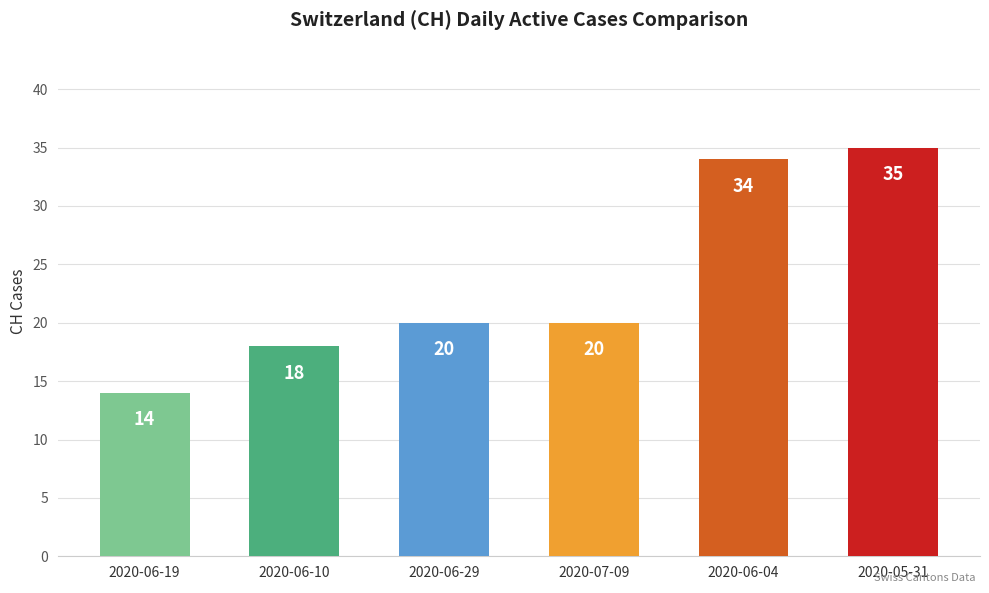

Which label corresponds to the largest value in the chart?

2020-05-31